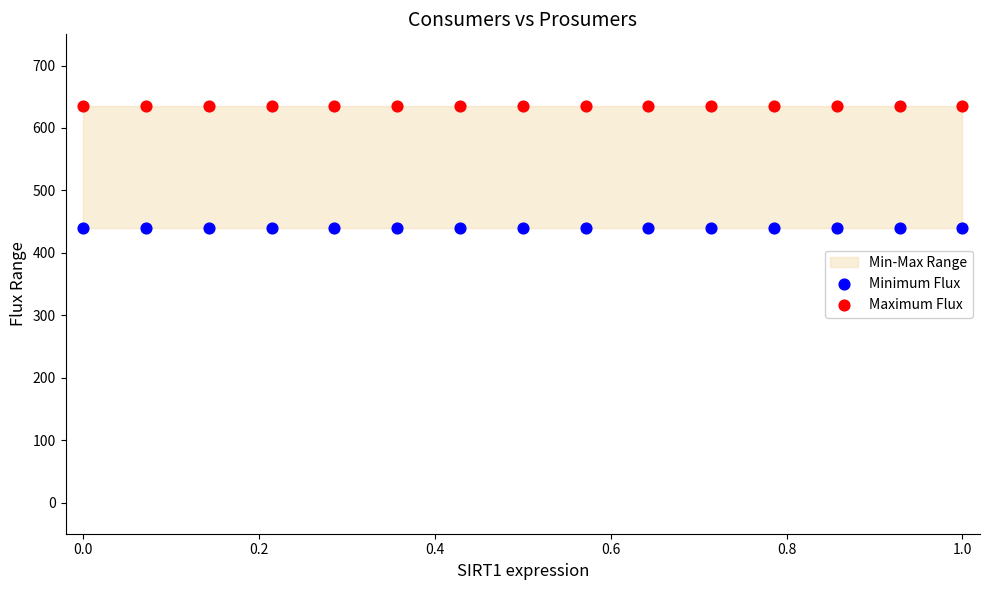

Which series contains the lowest Y value?

Minimum Flux